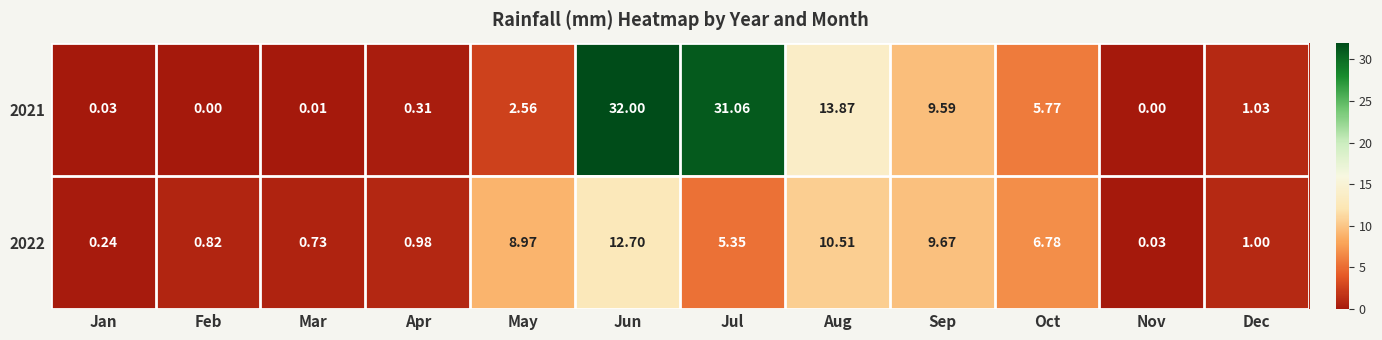

Which series has the largest range (max minus min)?

2021